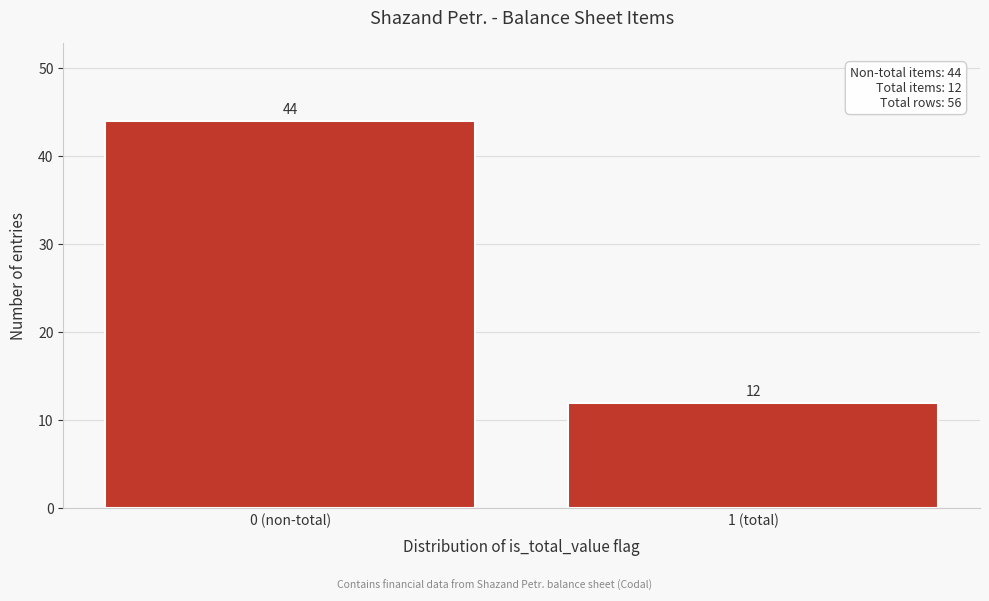

Reading left to right, extract all data points from this chart.

0 (non-total)=44	1 (total)=12